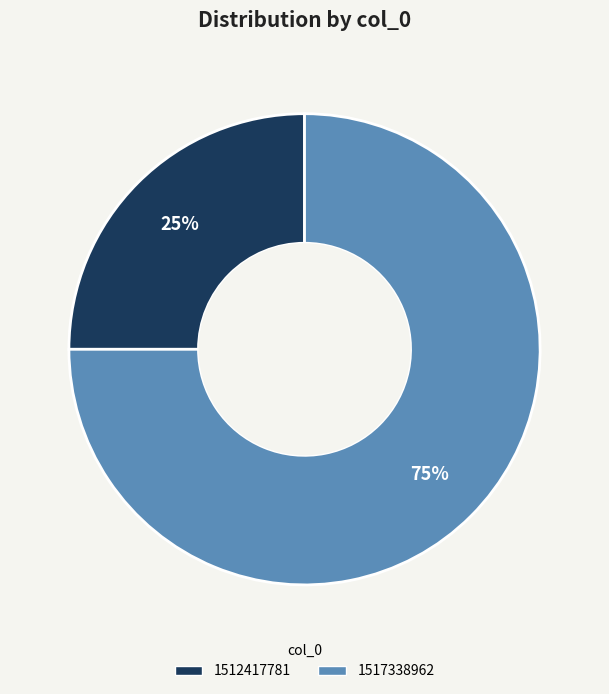

To the nearest percent, what is the difference between the largest and smallest slice percentages?

50%